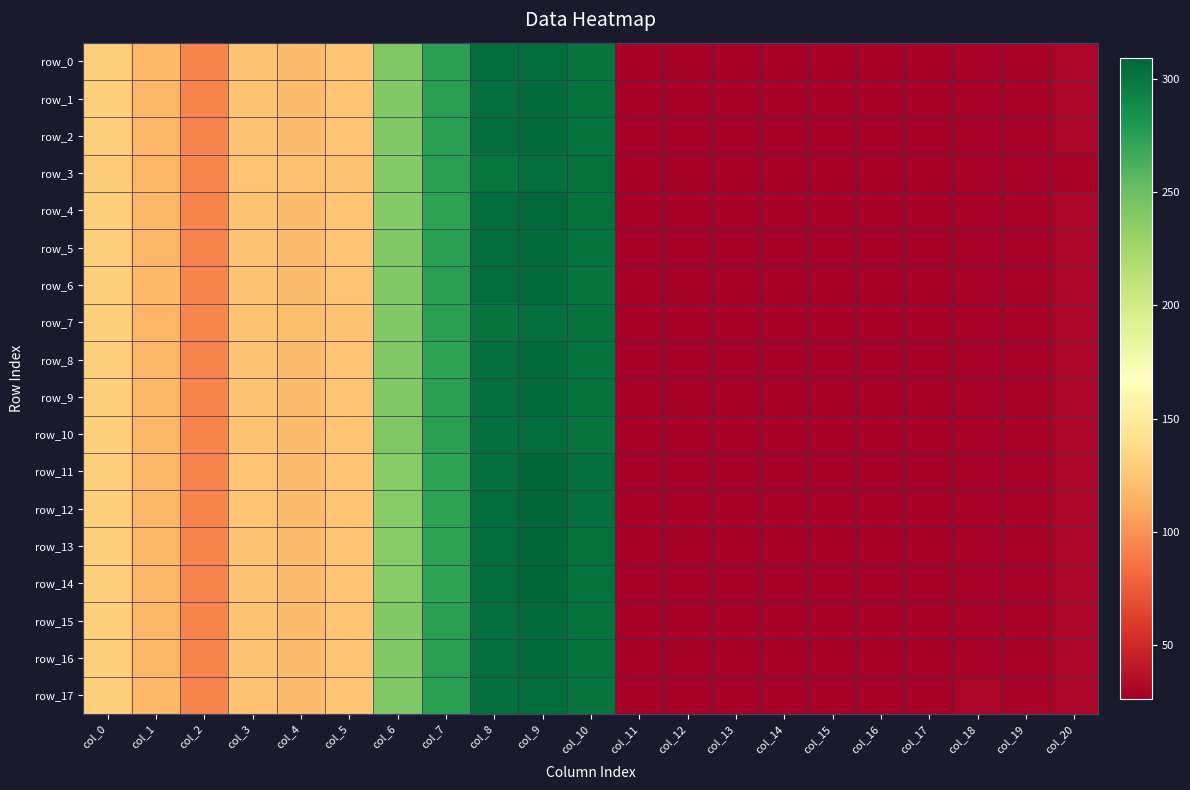

Reading left to right, what are all the values shown in this chart?

row_0: col_0=129.5	col_1=117.0	col_2=93.2	col_3=123.0	col_4=119.4	col_5=123.6	col_6=241.1	col_7=274.3	col_8=305.7	col_9=305.9	col_10=301.1	col_11=27.7	col_12=27.6	col_13=26.9	col_14=26.2	col_15=28.0	col_16=28.1	col_17=27.8	col_18=29.3	col_19=28.8	col_20=29.7
row_1: col_0=129.4	col_1=116.5	col_2=93.3	col_3=123.3	col_4=119.8	col_5=123.7	col_6=240.1	col_7=274.1	col_8=304.7	col_9=306.4	col_10=302.3	col_11=27.7	col_12=27.6	col_13=27.0	col_14=26.2	col_15=27.9	col_16=28.0	col_17=27.7	col_18=29.2	col_19=29.0	col_20=29.7
row_2: col_0=129.5	col_1=116.8	col_2=93.2	col_3=123.2	col_4=119.6	col_5=123.7	col_6=240.4	col_7=274.1	col_8=305.6	col_9=306.5	col_10=301.9	col_11=27.7	col_12=27.6	col_13=26.9	col_14=26.2	col_15=28.0	col_16=28.1	col_17=27.7	col_18=29.2	col_19=28.9	col_20=29.7
row_3: col_0=128.9	col_1=115.0	col_2=94.2	col_3=123.5	col_4=121.3	col_5=123.4	col_6=239.4	col_7=274.5	col_8=299.8	col_9=304.8	col_10=303.3	col_11=27.8	col_12=27.7	col_13=27.1	col_14=26.1	col_15=27.8	col_16=27.8	col_17=27.7	col_18=28.9	col_19=29.1	col_20=29.4
row_4: col_0=129.5	col_1=116.8	col_2=93.0	col_3=123.5	col_4=119.9	col_5=124.0	col_6=239.3	col_7=273.6	col_8=306.1	col_9=307.5	col_10=302.9	col_11=27.7	col_12=27.6	col_13=27.0	col_14=26.2	col_15=27.9	col_16=28.0	col_17=27.7	col_18=29.0	col_19=29.0	col_20=29.7
row_5: col_0=129.5	col_1=116.8	col_2=93.2	col_3=123.2	col_4=119.6	col_5=123.7	col_6=240.4	col_7=274.1	col_8=305.6	col_9=306.5	col_10=301.9	col_11=27.7	col_12=27.6	col_13=26.9	col_14=26.2	col_15=28.0	col_16=28.1	col_17=27.7	col_18=29.2	col_19=28.9	col_20=29.7
row_6: col_0=129.5	col_1=117.0	col_2=93.2	col_3=123.1	col_4=119.4	col_5=123.7	col_6=240.8	col_7=274.2	col_8=305.8	col_9=306.2	col_10=301.5	col_11=27.7	col_12=27.6	col_13=26.9	col_14=26.2	col_15=28.0	col_16=28.1	col_17=27.7	col_18=29.3	col_19=28.9	col_20=29.7
row_7: col_0=129.0	col_1=115.6	col_2=93.9	col_3=123.4	col_4=120.8	col_5=123.5	col_6=239.9	col_7=274.5	col_8=301.4	col_9=304.9	col_10=302.7	col_11=27.7	col_12=27.7	col_13=27.0	col_14=26.1	col_15=27.9	col_16=27.9	col_17=27.7	col_18=29.0	col_19=29.0	col_20=29.5
row_8: col_0=129.5	col_1=116.5	col_2=93.2	col_3=123.4	col_4=119.7	col_5=123.7	col_6=240.1	col_7=274.0	col_8=304.3	col_9=306.6	col_10=302.3	col_11=27.7	col_12=27.6	col_13=27.0	col_14=26.2	col_15=27.9	col_16=28.0	col_17=27.7	col_18=29.3	col_19=29.0	col_20=29.7
row_9: col_0=129.5	col_1=116.7	col_2=93.1	col_3=123.3	col_4=119.5	col_5=123.7	col_6=240.5	col_7=274.1	col_8=304.9	col_9=306.4	col_10=301.8	col_11=27.7	col_12=27.6	col_13=27.0	col_14=26.2	col_15=28.0	col_16=28.1	col_17=27.7	col_18=29.4	col_19=28.9	col_20=29.7
row_10: col_0=129.5	col_1=116.8	col_2=93.0	col_3=123.3	col_4=119.4	col_5=123.6	col_6=241.0	col_7=274.2	col_8=305.0	col_9=305.9	col_10=301.3	col_11=27.7	col_12=27.6	col_13=26.9	col_14=26.2	col_15=28.0	col_16=28.1	col_17=27.7	col_18=29.4	col_19=28.9	col_20=29.8
row_11: col_0=129.5	col_1=116.4	col_2=93.0	col_3=123.6	col_4=120.0	col_5=123.9	col_6=238.5	col_7=273.2	col_8=305.0	col_9=309.3	col_10=304.1	col_11=27.7	col_12=27.7	col_13=27.0	col_14=26.2	col_15=27.8	col_16=27.9	col_17=27.6	col_18=29.2	col_19=29.2	col_20=29.5
row_12: col_0=129.5	col_1=116.5	col_2=93.0	col_3=123.6	col_4=120.1	col_5=123.9	col_6=238.5	col_7=273.2	col_8=305.4	col_9=309.5	col_10=304.1	col_11=27.7	col_12=27.7	col_13=27.0	col_14=26.1	col_15=27.8	col_16=27.9	col_17=27.6	col_18=29.1	col_19=29.2	col_20=29.5
row_13: col_0=129.5	col_1=116.5	col_2=93.1	col_3=123.1	col_4=119.9	col_5=124.1	col_6=238.6	col_7=273.3	col_8=305.7	col_9=308.7	col_10=303.2	col_11=27.8	col_12=27.6	col_13=27.0	col_14=26.2	col_15=27.9	col_16=28.0	col_17=27.6	col_18=29.1	col_19=29.2	col_20=29.8
row_14: col_0=129.5	col_1=116.5	col_2=93.1	col_3=123.0	col_4=119.9	col_5=124.1	col_6=238.6	col_7=273.3	col_8=306.0	col_9=308.7	col_10=303.2	col_11=27.8	col_12=27.6	col_13=27.0	col_14=26.2	col_15=27.9	col_16=28.0	col_17=27.6	col_18=29.0	col_19=29.2	col_20=29.8
row_15: col_0=129.5	col_1=116.7	col_2=93.1	col_3=123.3	col_4=119.5	col_5=123.7	col_6=240.5	col_7=274.1	col_8=304.9	col_9=306.4	col_10=301.8	col_11=27.7	col_12=27.6	col_13=27.0	col_14=26.2	col_15=28.0	col_16=28.1	col_17=27.7	col_18=29.4	col_19=28.9	col_20=29.7
row_16: col_0=129.5	col_1=116.7	col_2=93.1	col_3=123.3	col_4=119.5	col_5=123.7	col_6=240.5	col_7=274.1	col_8=304.9	col_9=306.4	col_10=301.8	col_11=27.7	col_12=27.6	col_13=27.0	col_14=26.2	col_15=28.0	col_16=28.1	col_17=27.7	col_18=29.4	col_19=28.9	col_20=29.7
row_17: col_0=129.6	col_1=116.9	col_2=93.0	col_3=123.3	col_4=119.3	col_5=123.5	col_6=241.4	col_7=274.4	col_8=305.0	col_9=305.3	col_10=300.8	col_11=27.7	col_12=27.6	col_13=26.9	col_14=26.2	col_15=28.0	col_16=28.1	col_17=27.8	col_18=29.4	col_19=28.8	col_20=29.8